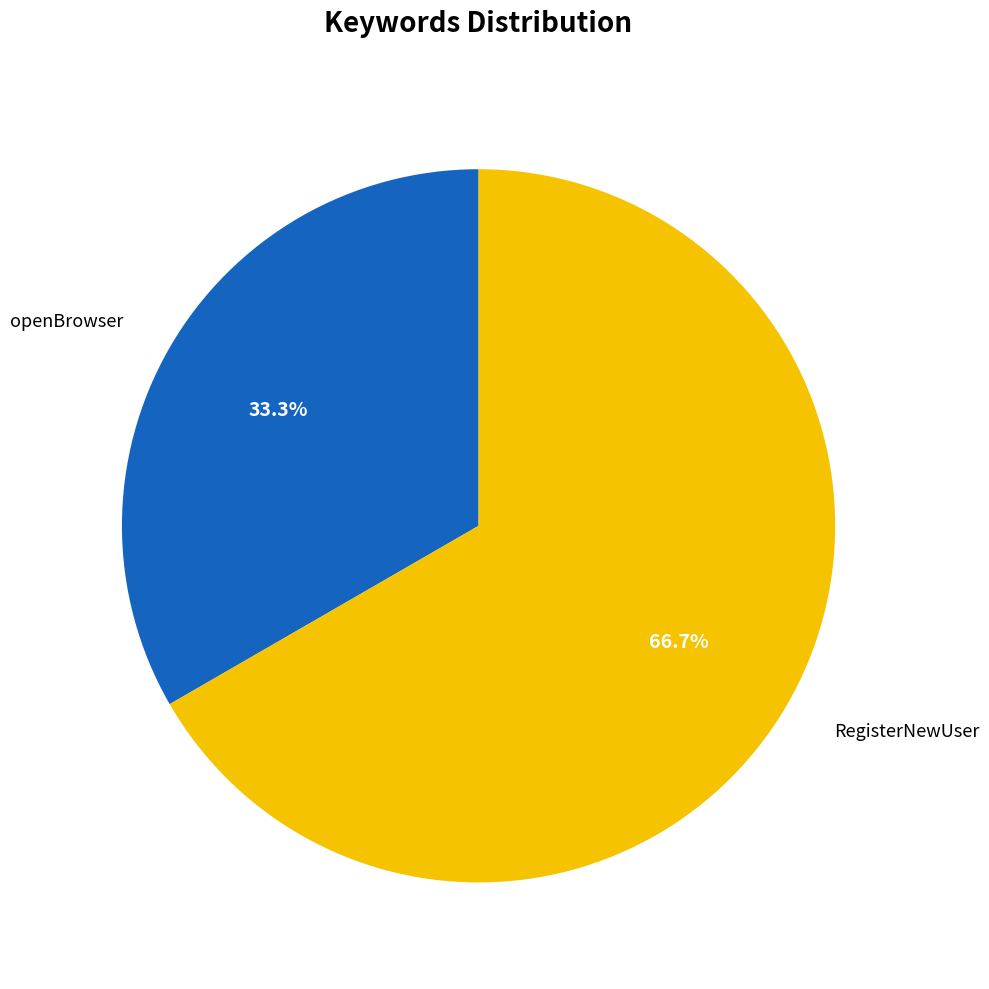

Is openBrowser the majority of the pie?

No